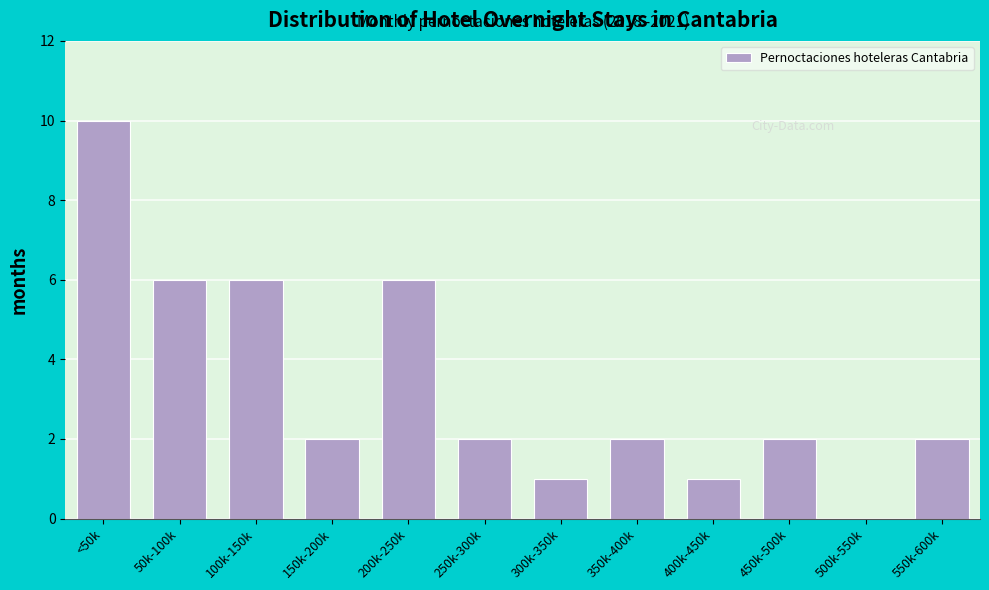

Reading left to right, extract all data points from this chart.

<50k=10	50k-100k=6	100k-150k=6	150k-200k=2	200k-250k=6	250k-300k=2	300k-350k=1	350k-400k=2	400k-450k=1	450k-500k=2	500k-550k=0	550k-600k=2